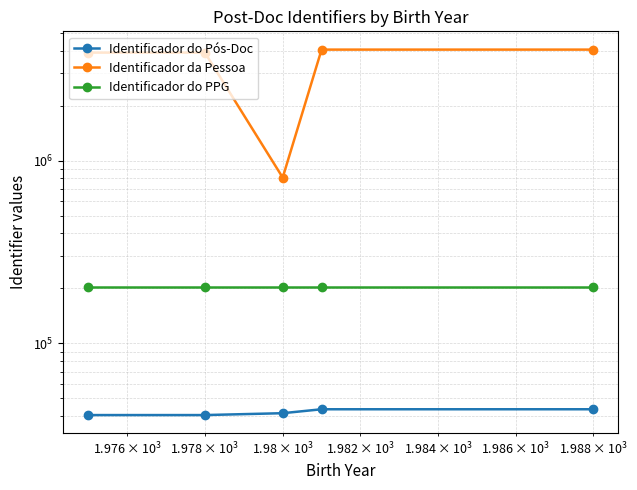

How many lines are shown in the chart?

3